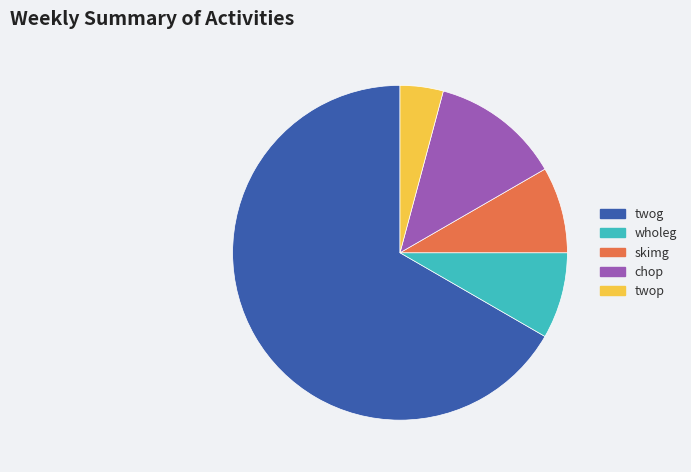

Is the sum of chop and twog greater than half?

Yes